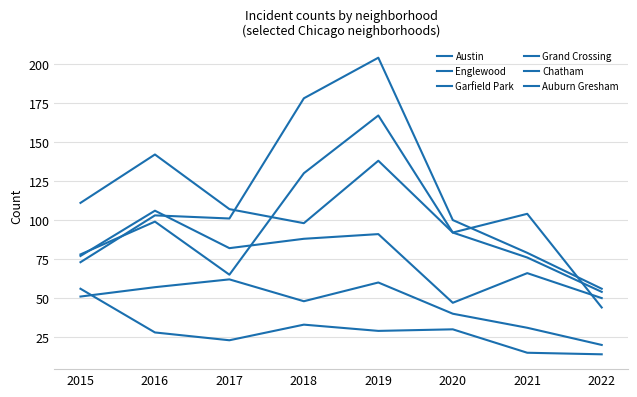

Does the chart have visible grid lines?

Yes